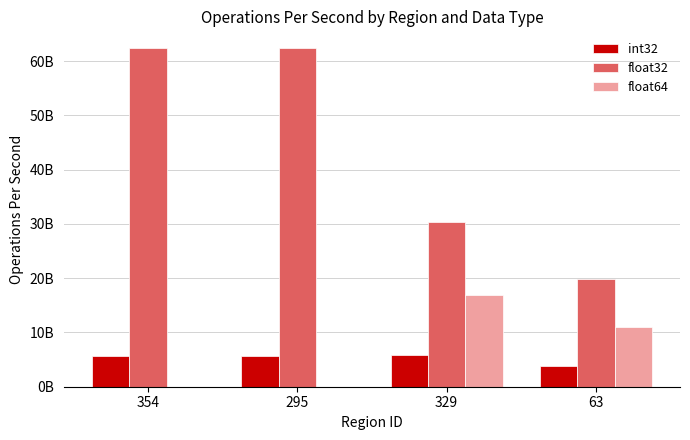

Read the float32 value at 295.

62327724665.4